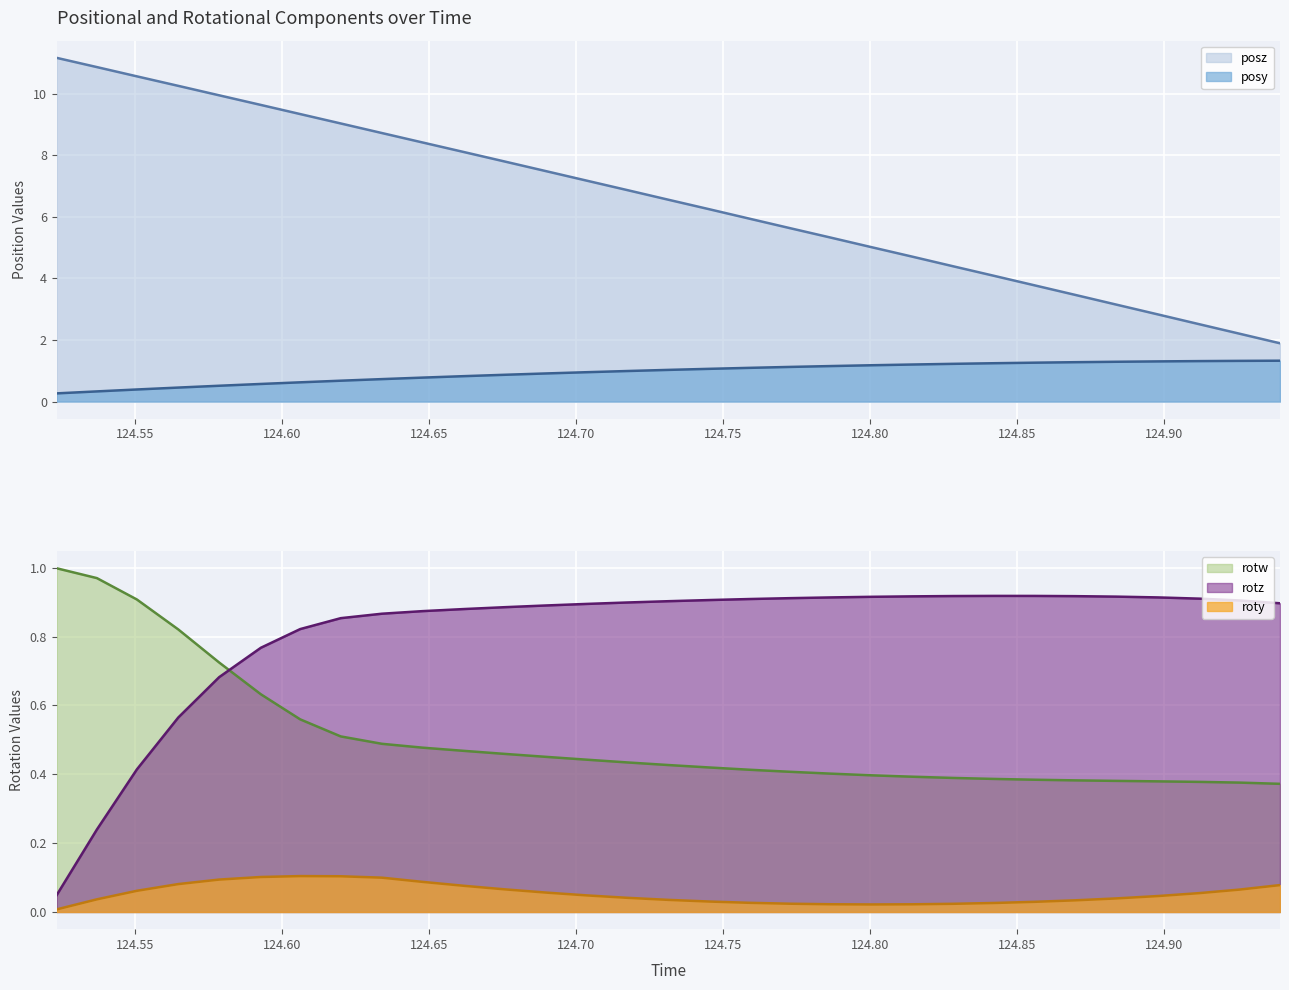

Which series has the largest total across all categories?

posz